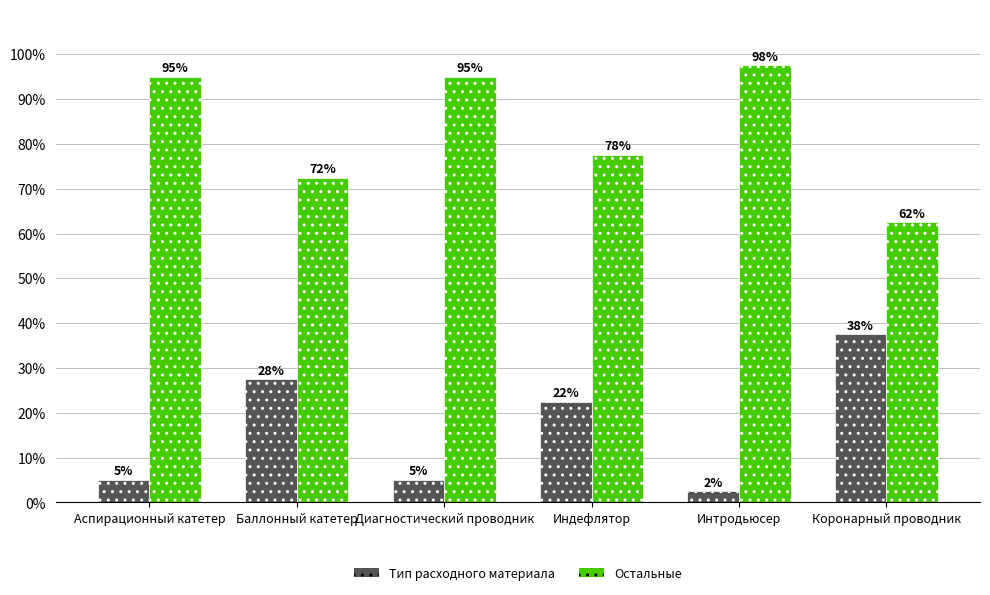

Reading right to left, what are all the values shown in this chart?

Тип расходного материала: Коронарный проводник=37.5	Интродьюсер=2.5	Индефлятор=22.5	Диагностический проводник=5.0	Баллонный катетер=27.5	Аспирационный катетер=5.0
Остальные: Коронарный проводник=62.5	Интродьюсер=97.5	Индефлятор=77.5	Диагностический проводник=95.0	Баллонный катетер=72.5	Аспирационный катетер=95.0